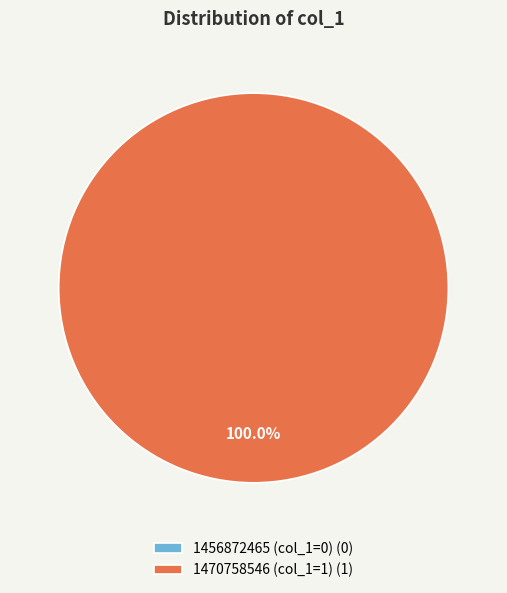

Combined, what portion of the pie is col_0 = 1470758546 and col_0 = 1456872465?

100.0%